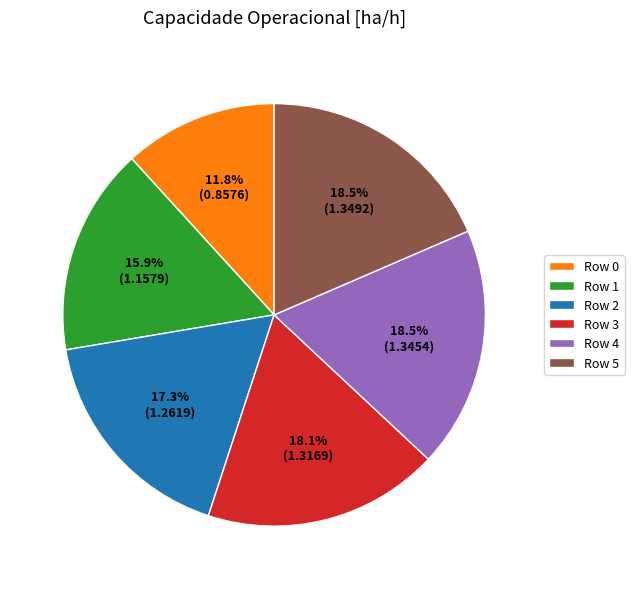

Which category has the smallest portion of the pie?

Row 0